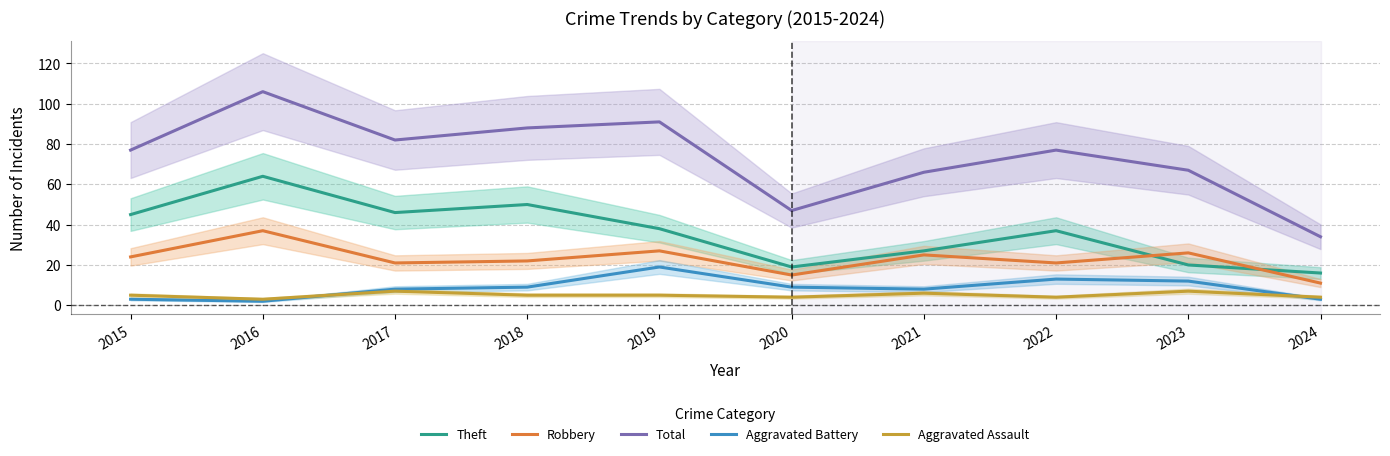

What is the value of the Aggravated Battery point at the 5th from the left?

19